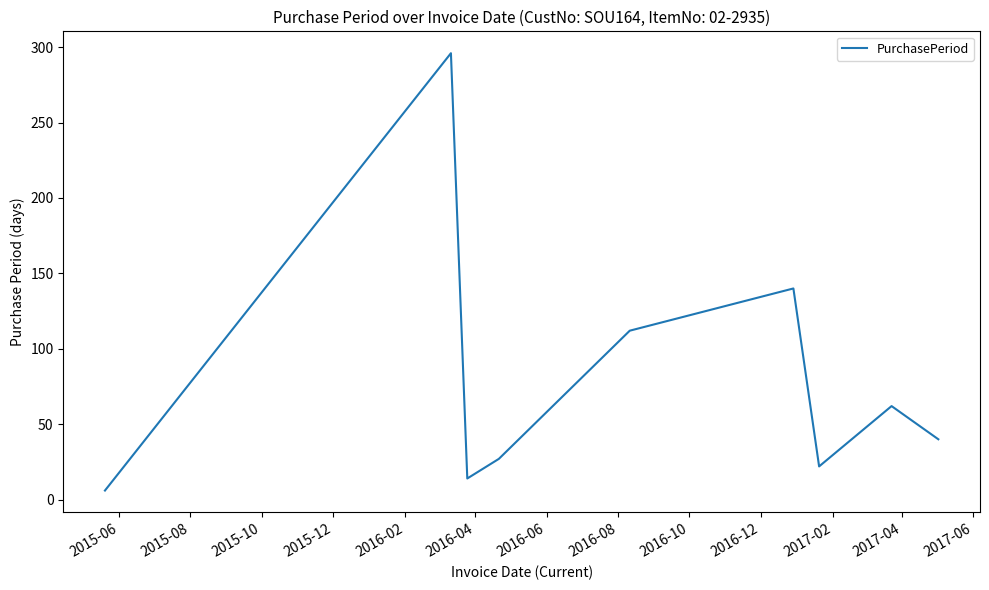

What is the greatest value displayed?

296